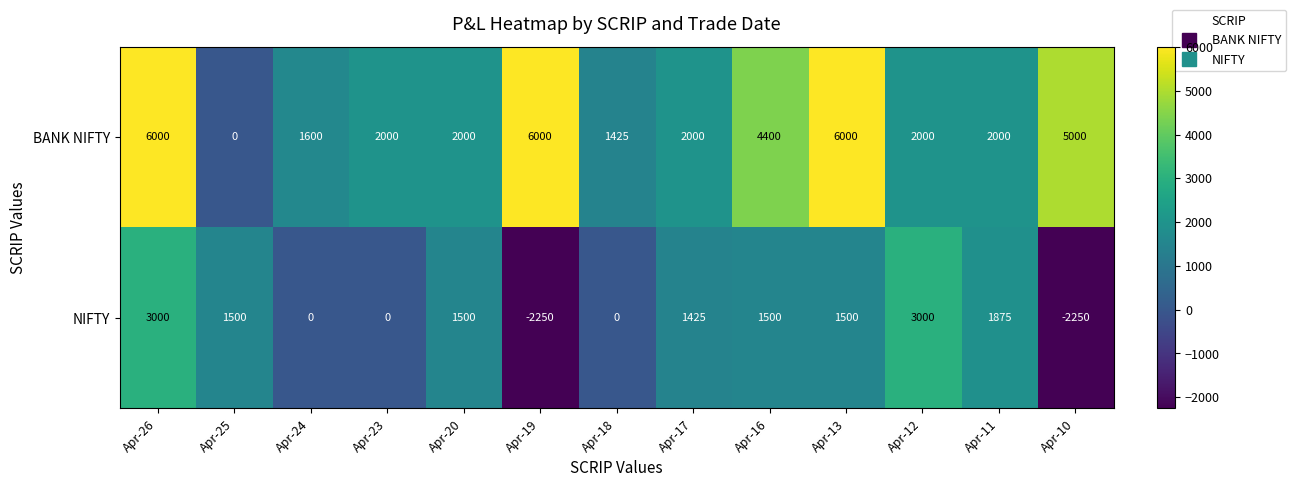

The BANK NIFTY series shows 2000 at Apr-17. True or false?

True